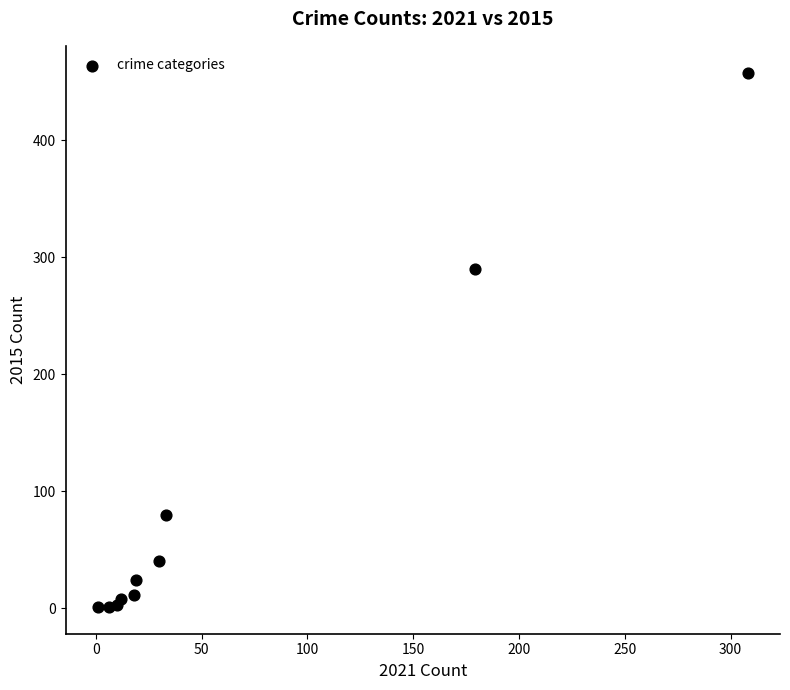

What Y value in the scatter plot is closest to 229?

290